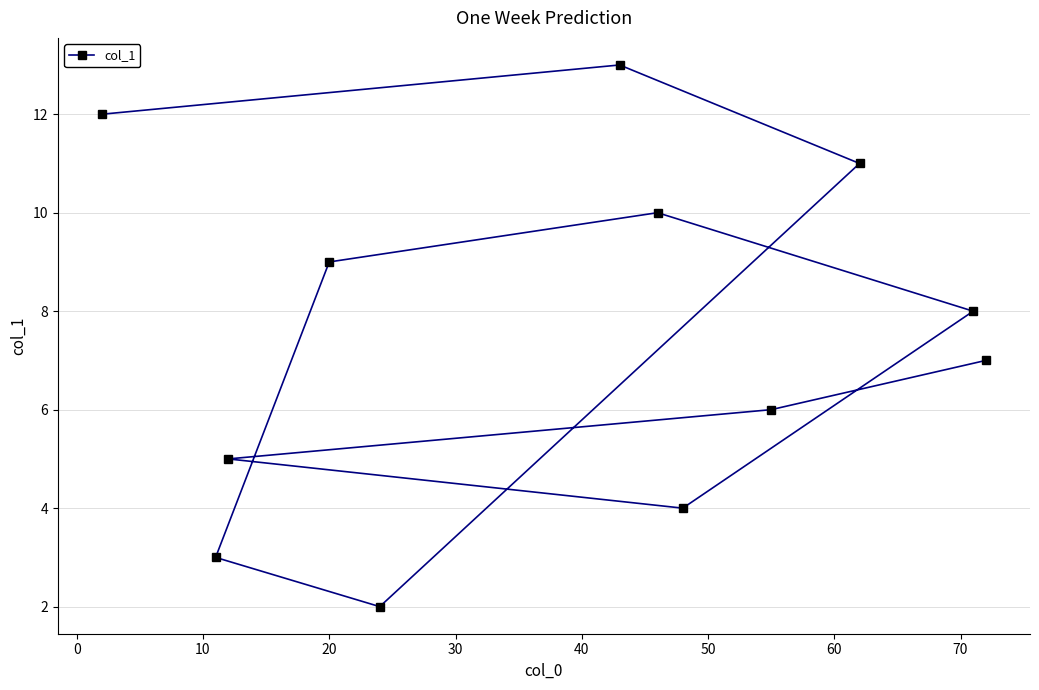

True or false: the data has more than 1 interior local peaks.

True